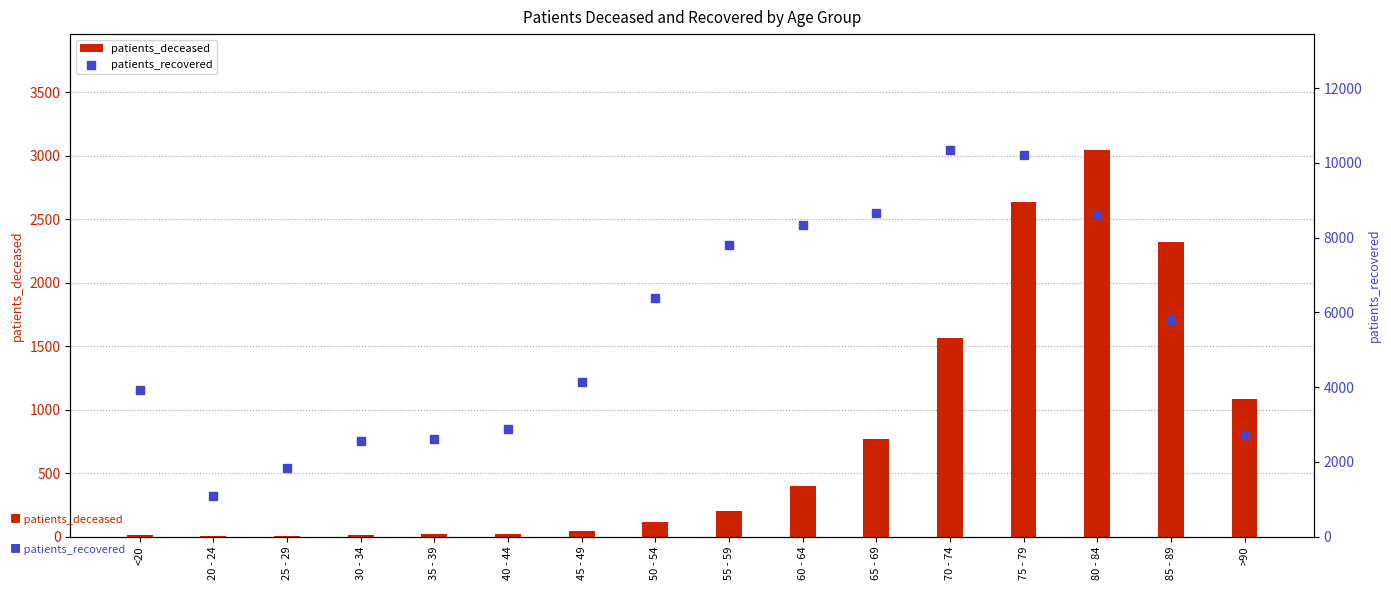

Which series contains the highest Y value?

patients_recovered